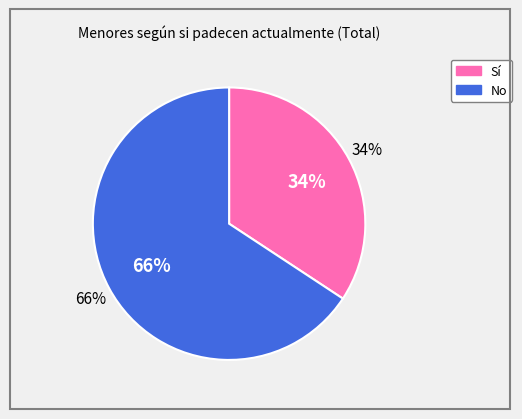

Is there any slice that represents more than half of the pie?

Yes